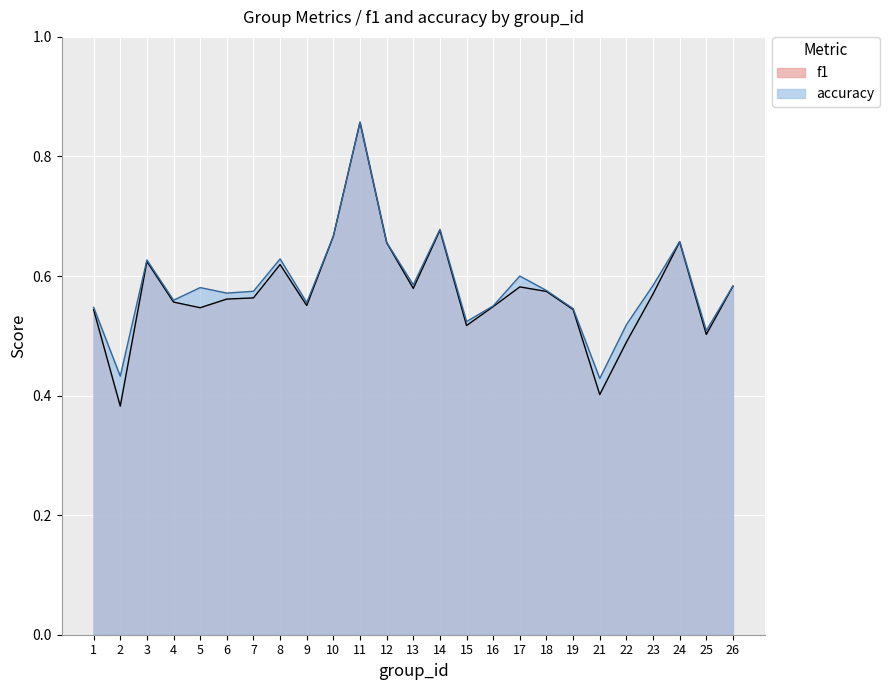

The f1 series shows 0.7 at 14. True or false?

True